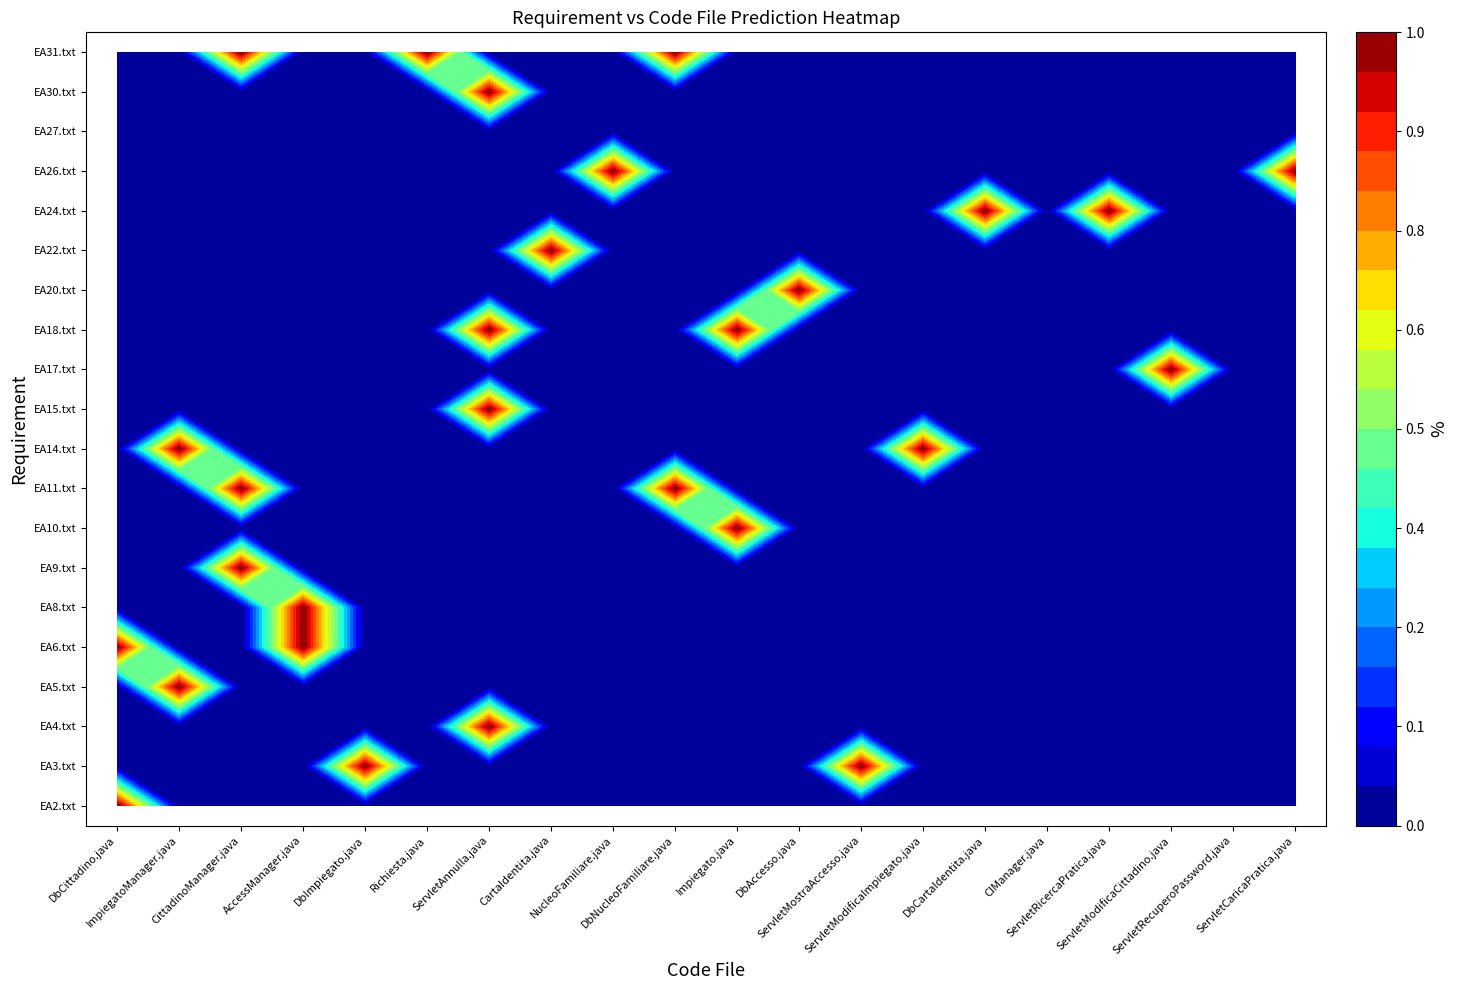

Rank the series by their maximum value, from lowest to highest.

EA27.txt, EA2.txt, EA3.txt, EA4.txt, EA5.txt, EA6.txt, EA8.txt, EA9.txt, EA10.txt, EA11.txt, EA14.txt, EA15.txt, EA17.txt, EA18.txt, EA20.txt, EA22.txt, EA24.txt, EA26.txt, EA30.txt, EA31.txt